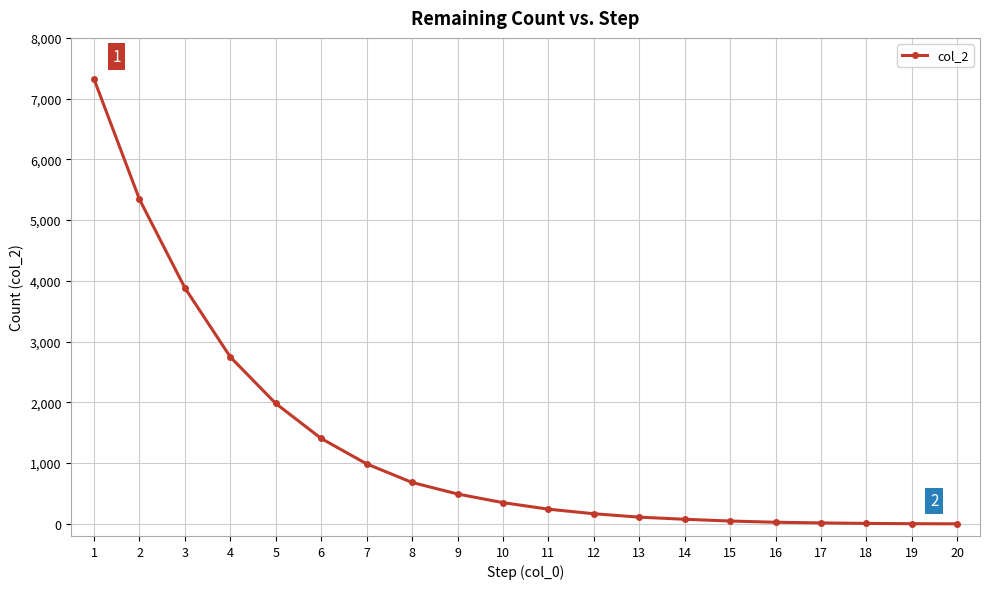

What is the sum of all values?

25872